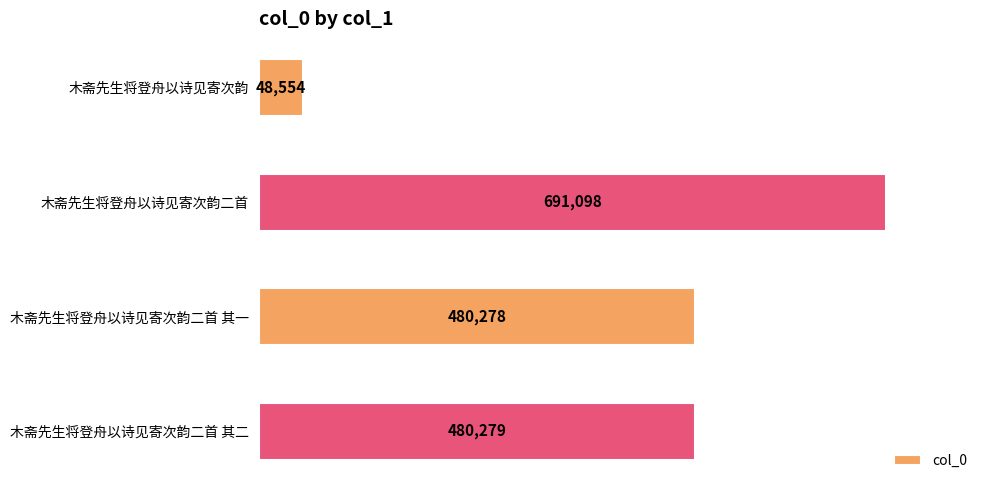

What position from the bottom is 木斋先生将登舟以诗见寄次韵二首 其一?

2